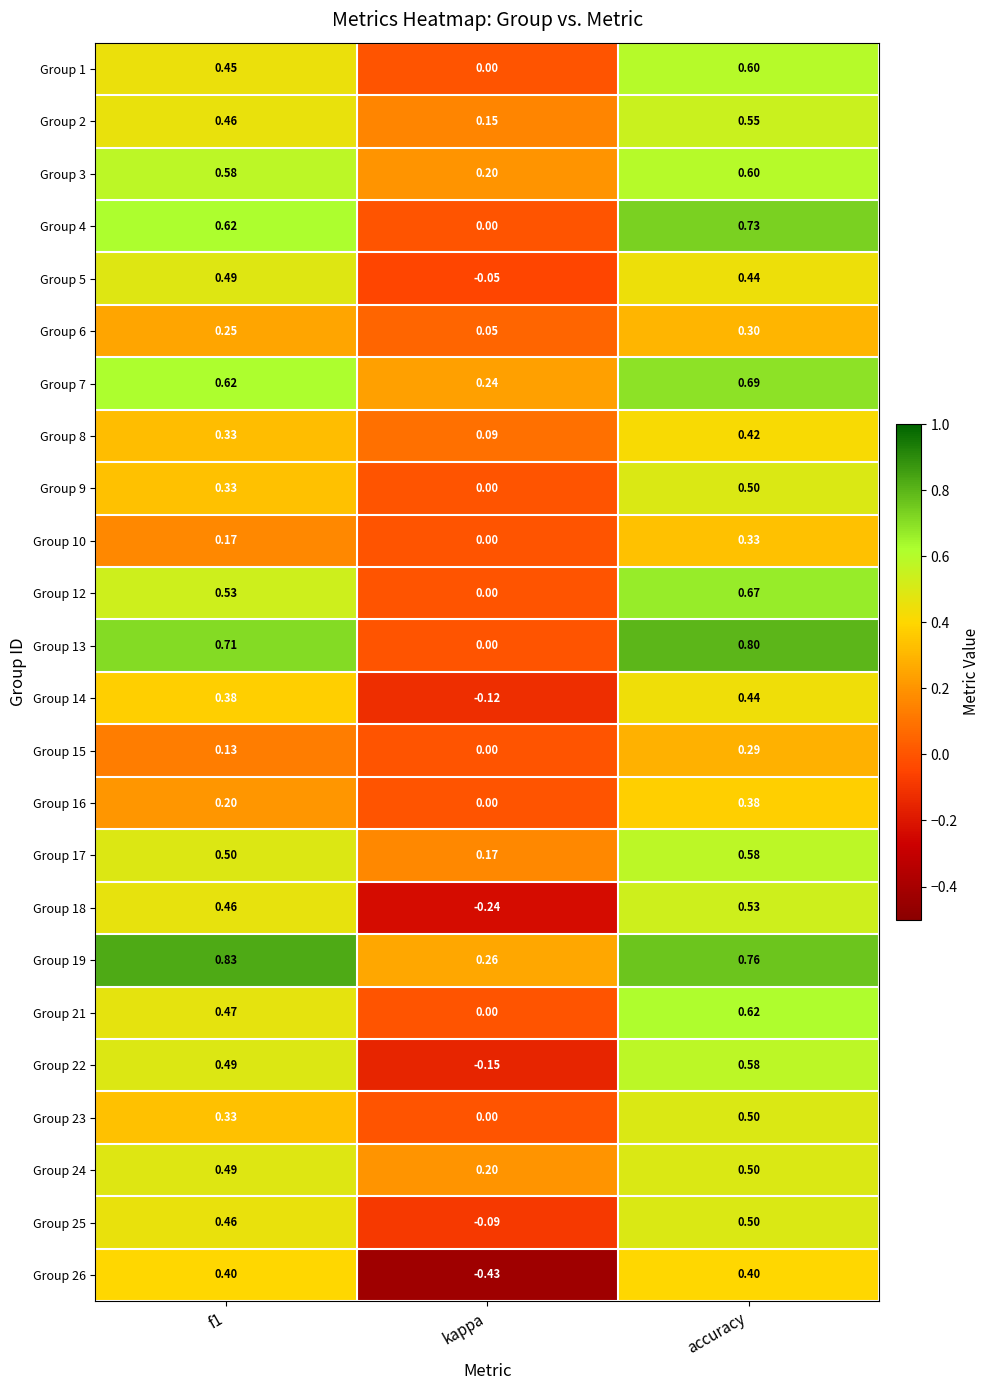

Is the value of Group 12 at kappa greater than the value of Group 4 at f1?

No